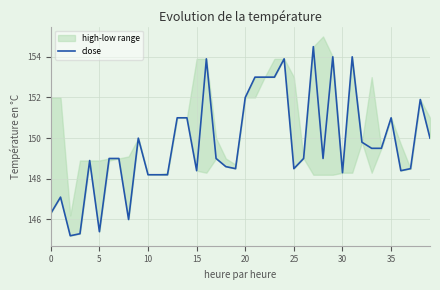

How many interior local valleys (lower than both neighbors) does the data have?

9